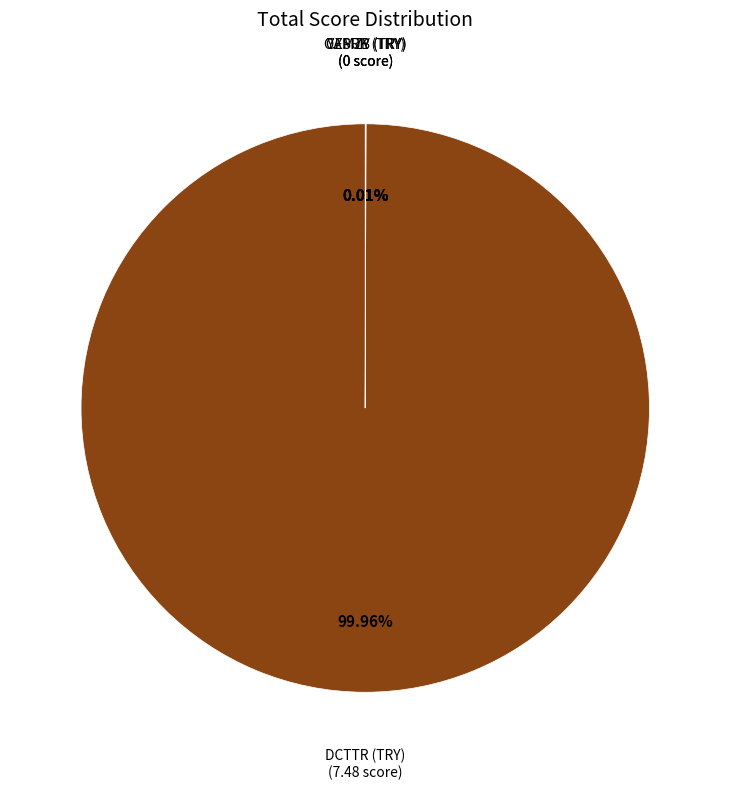

Which slice is the largest?

DCTTR (TRY)